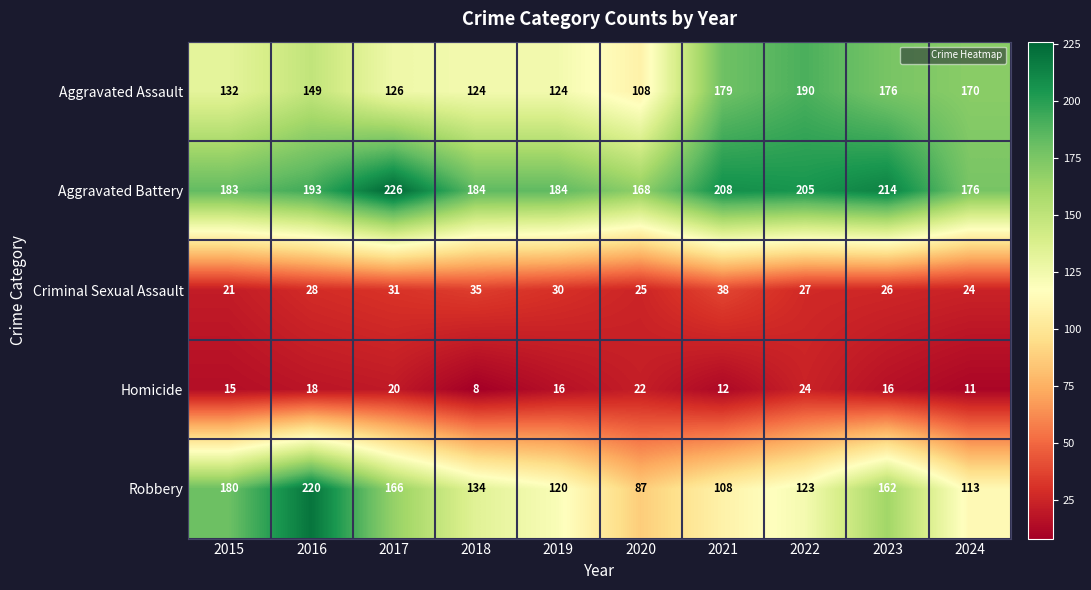

At which category is the sum across all series the highest?

2016